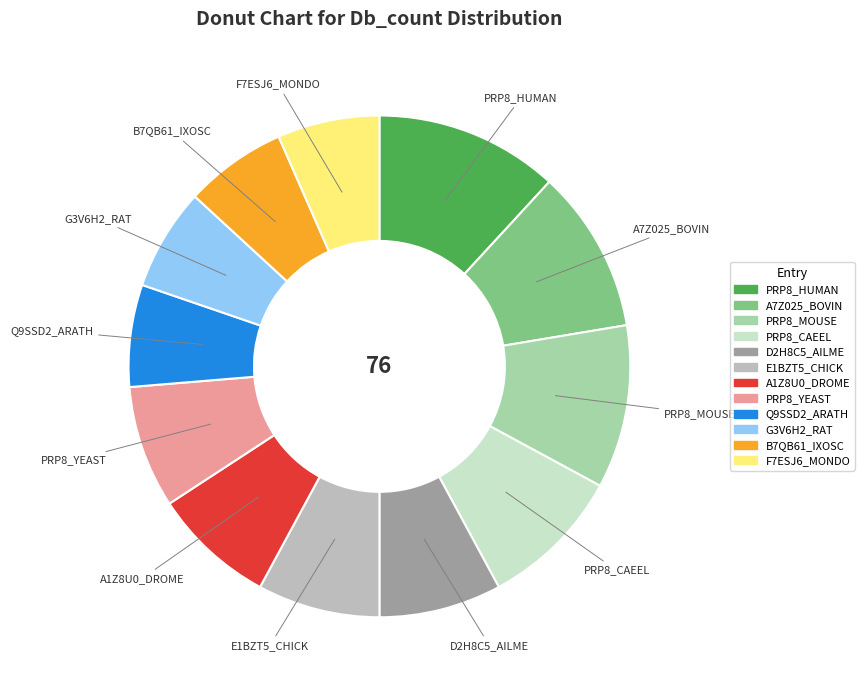

Is there any slice that represents more than half of the pie?

No